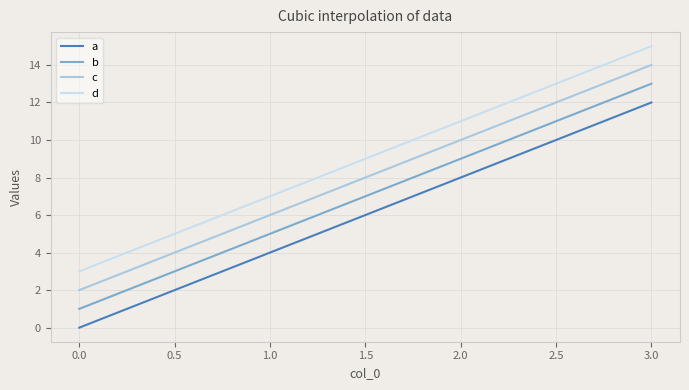

Which series has the largest total across all categories?

d